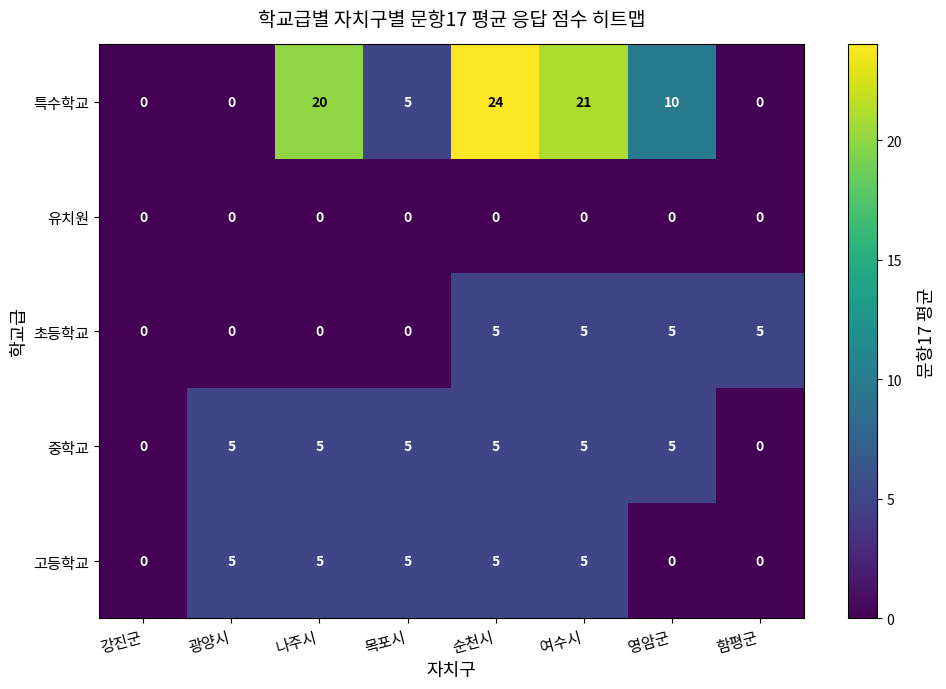

Which series changed the most between 나주시 and 순천시?

초등학교